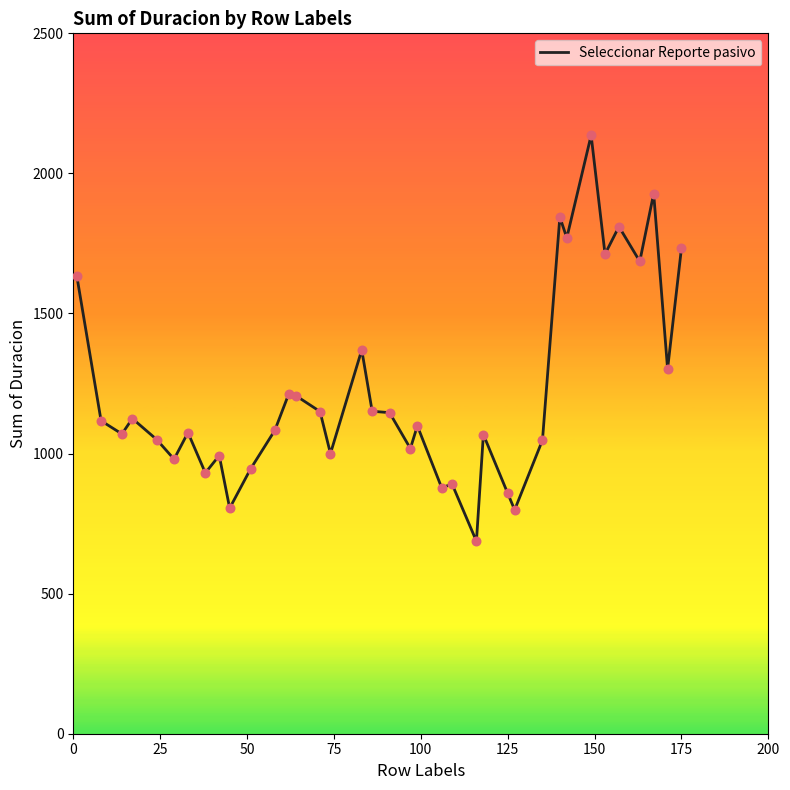

What is the difference between the maximum and minimum values?

1449